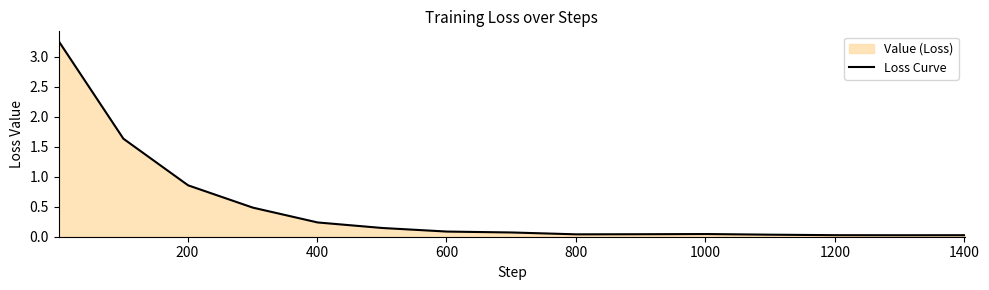

What is the difference between the maximum and minimum values?

3.2